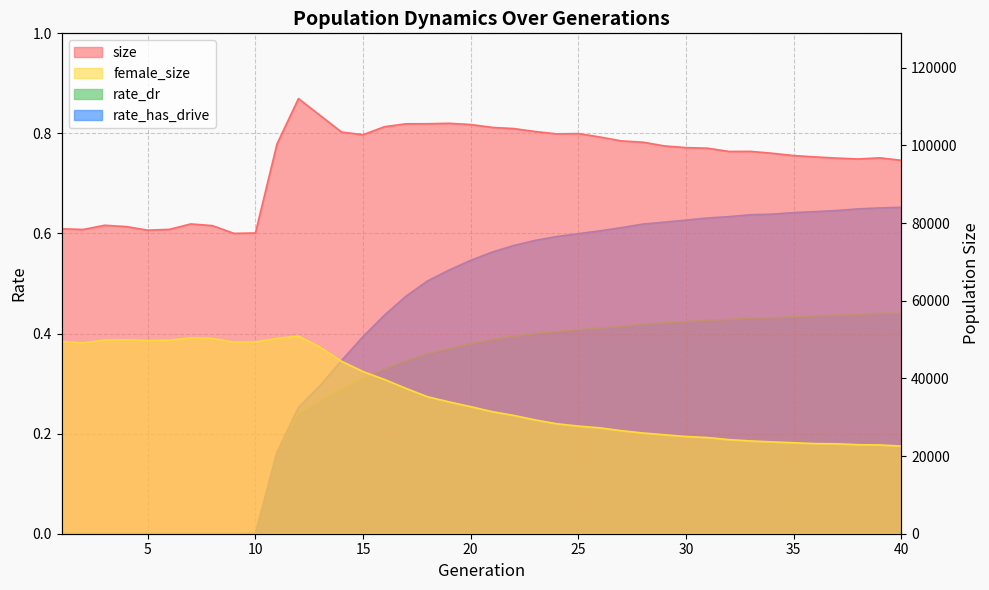

What are all the series names shown in the legend?

size, female_size, rate_dr, rate_has_drive